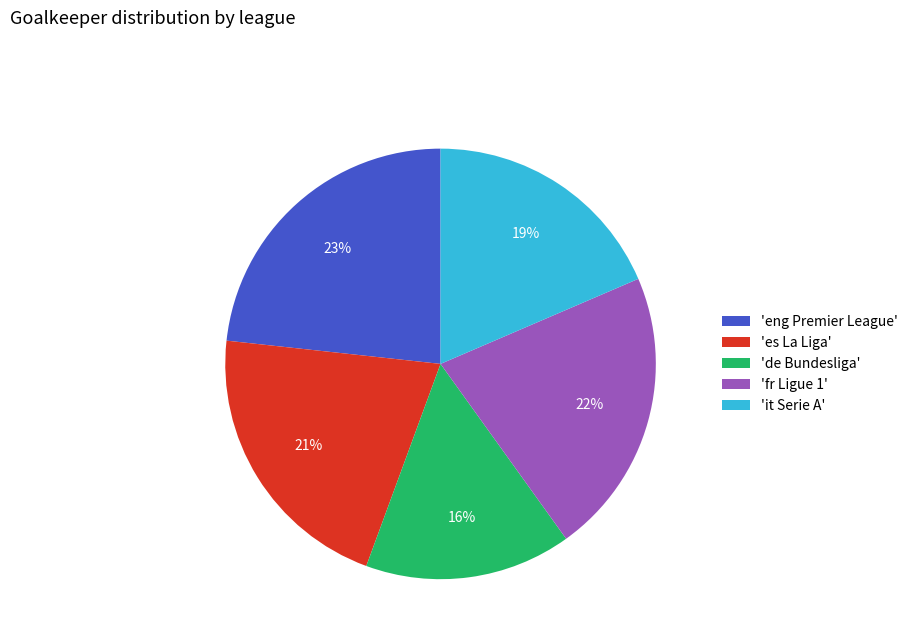

Is the sum of 'eng Premier League' and 'de Bundesliga' greater than half?

No